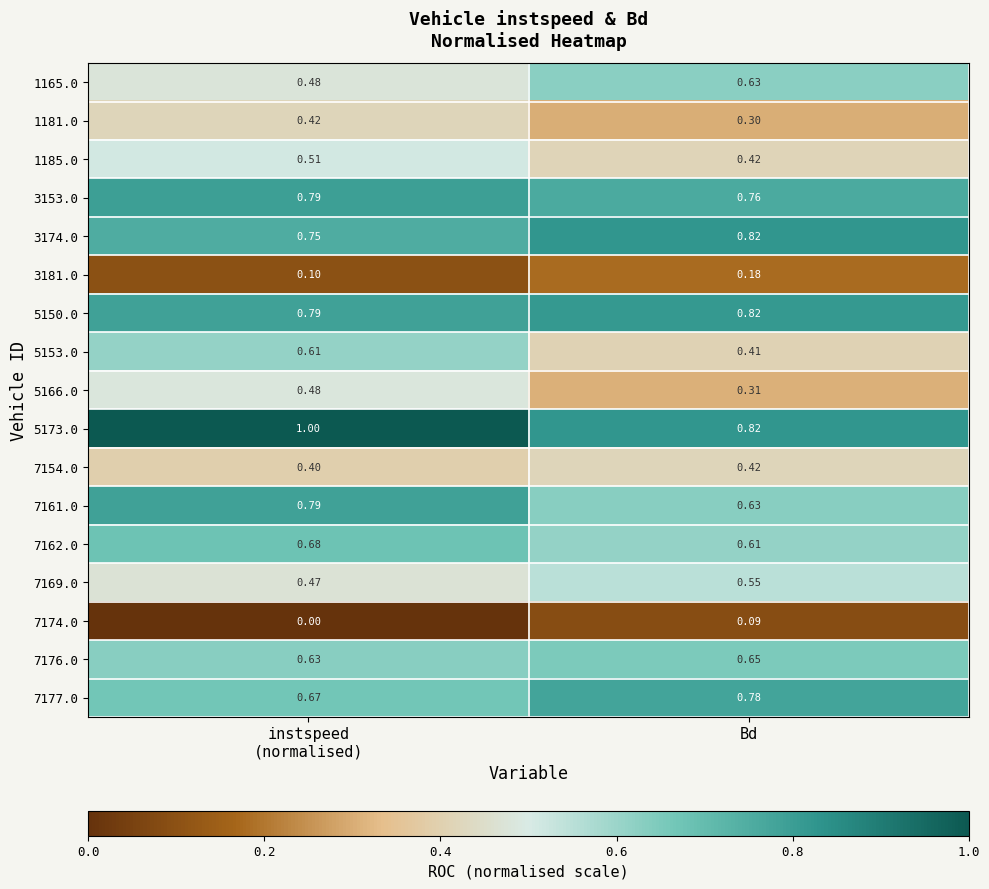

At which category is the sum across all series the highest?

instspeed
(normalised)